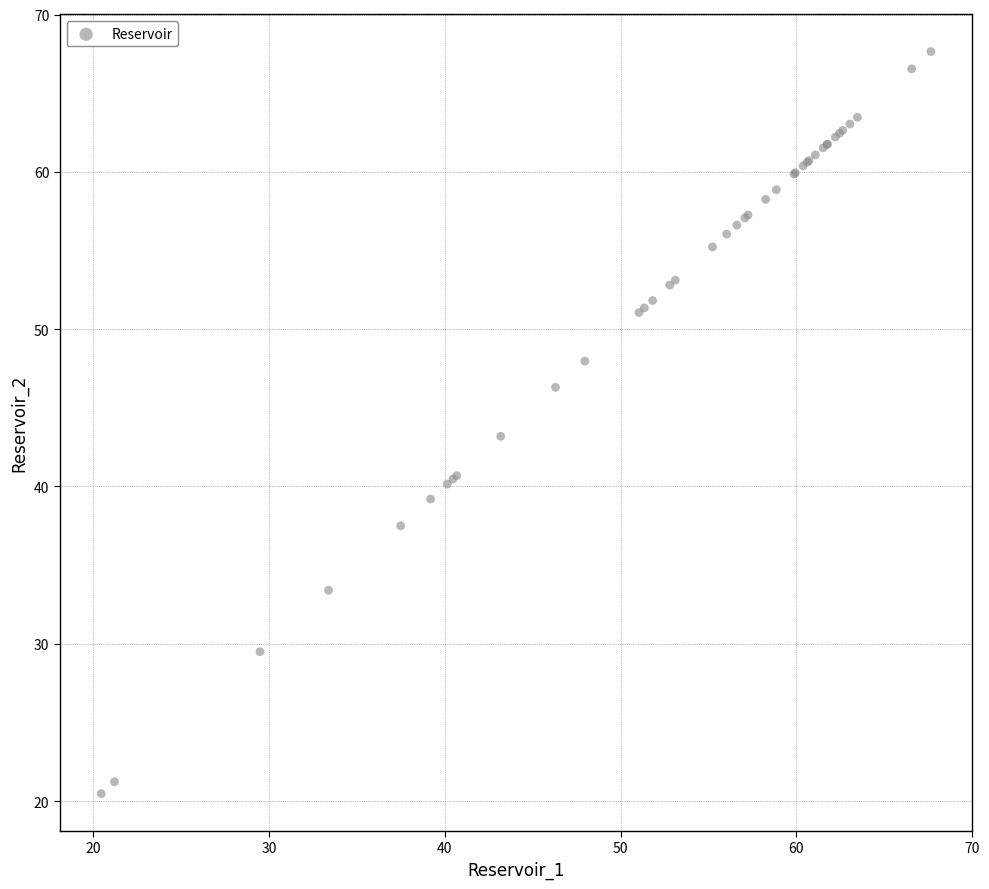

What Y value in the scatter plot is closest to 44?

43.2